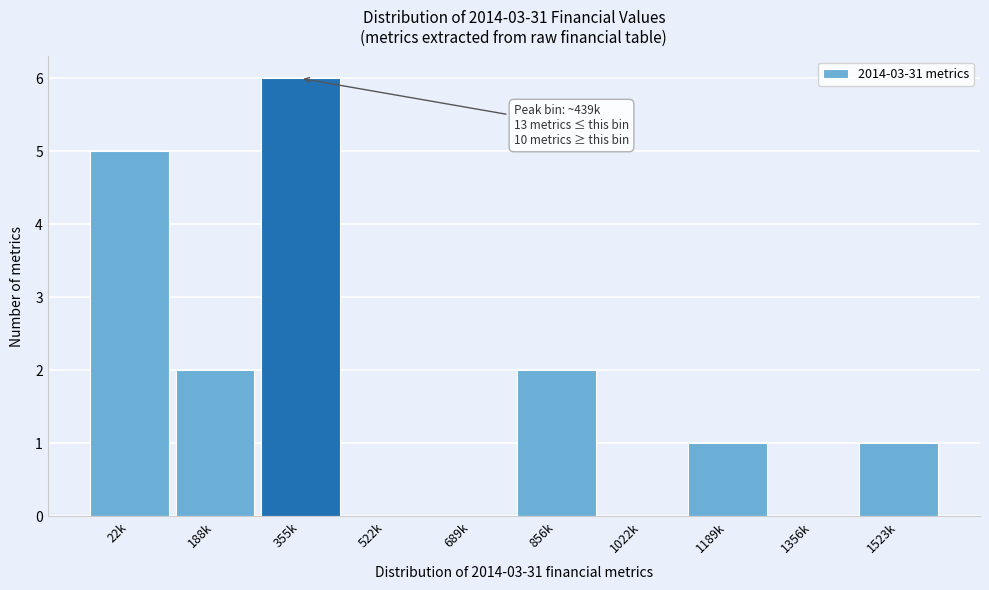

Reading left to right, what are all the values shown in this chart?

22k=5	188k=2	355k=6	522k=0	689k=0	856k=2	1022k=0	1189k=1	1356k=0	1523k=1